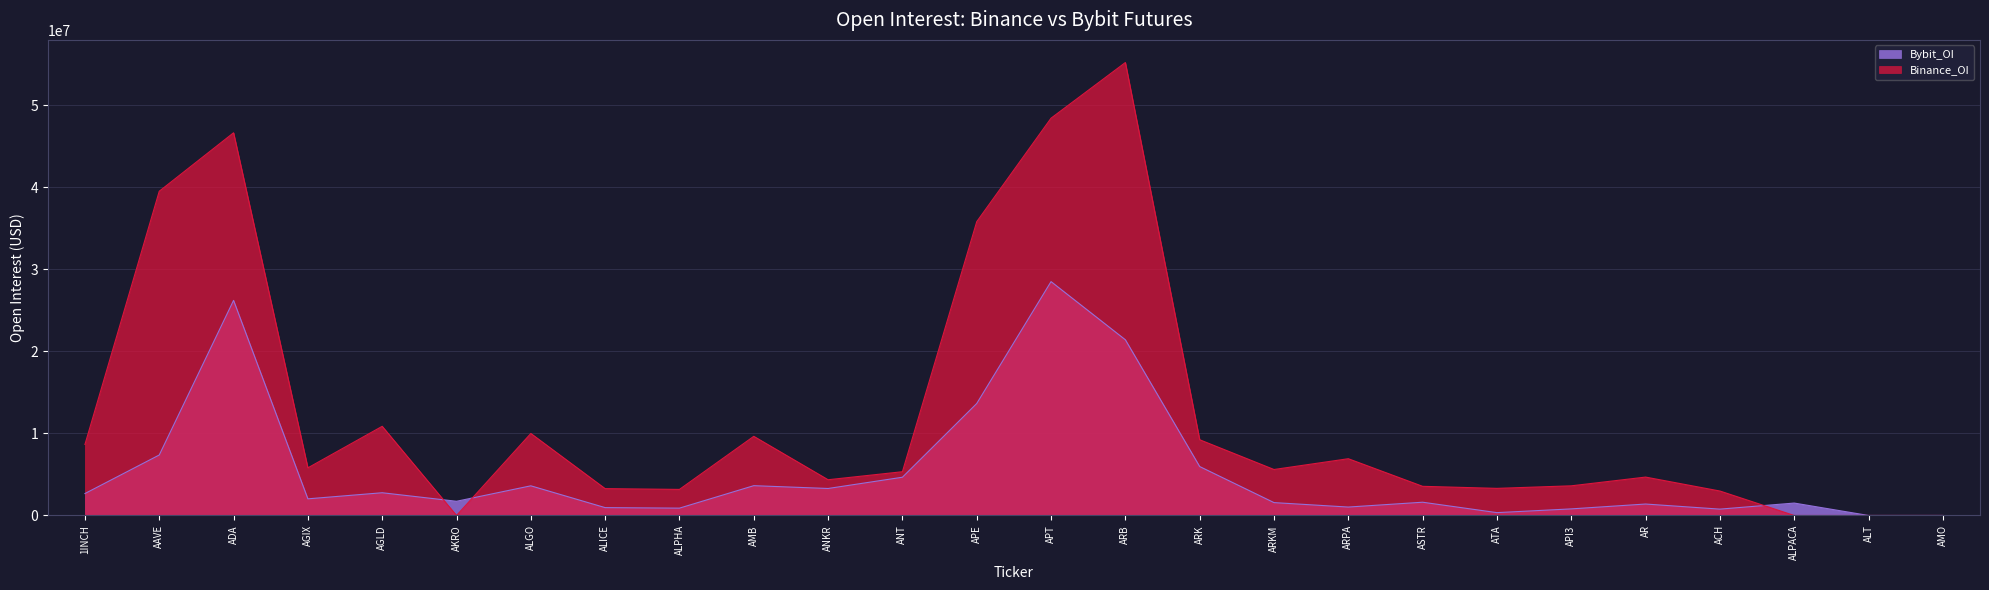

Which series has the largest total across all categories?

Binance_OI